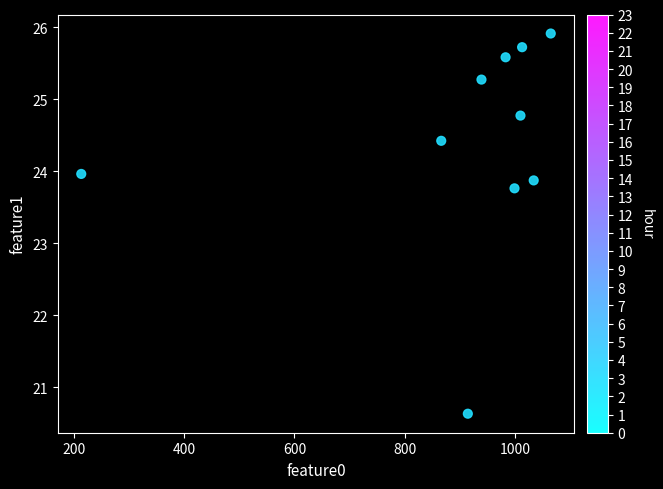

What is the range of X values (max minus min)?

852.3